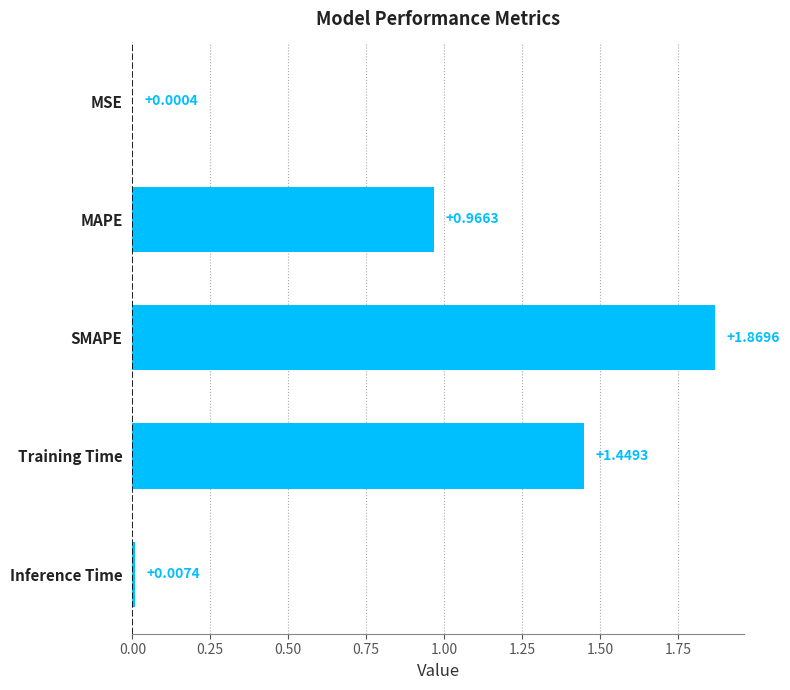

At which label is the value closest to 0?

MSE